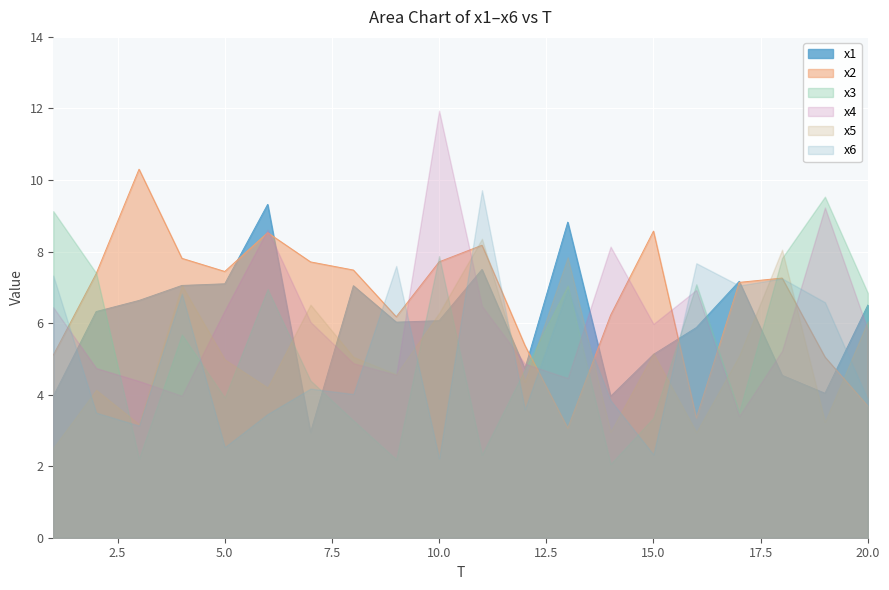

Where is the first local minimum for x1?

7